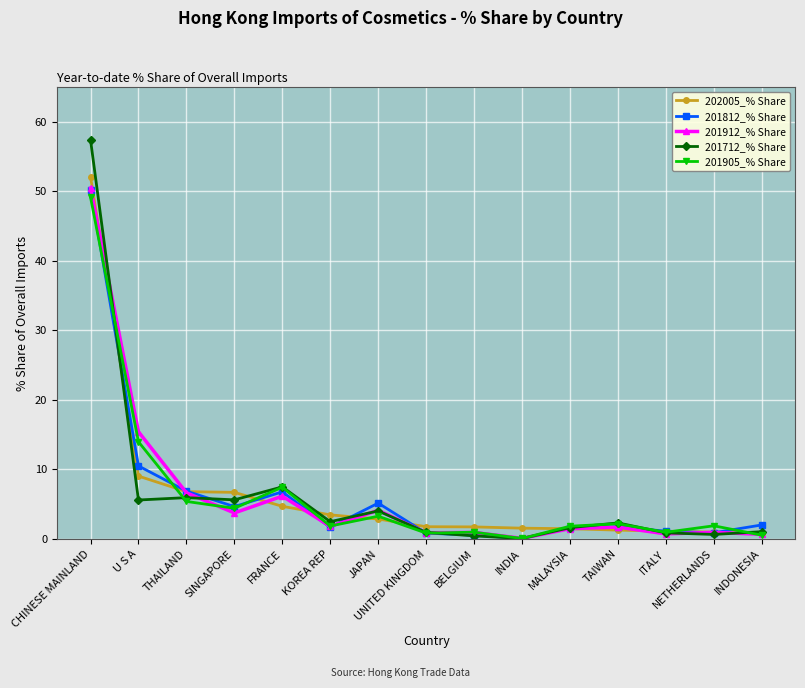

Which series has the largest range (max minus min)?

201712_% Share